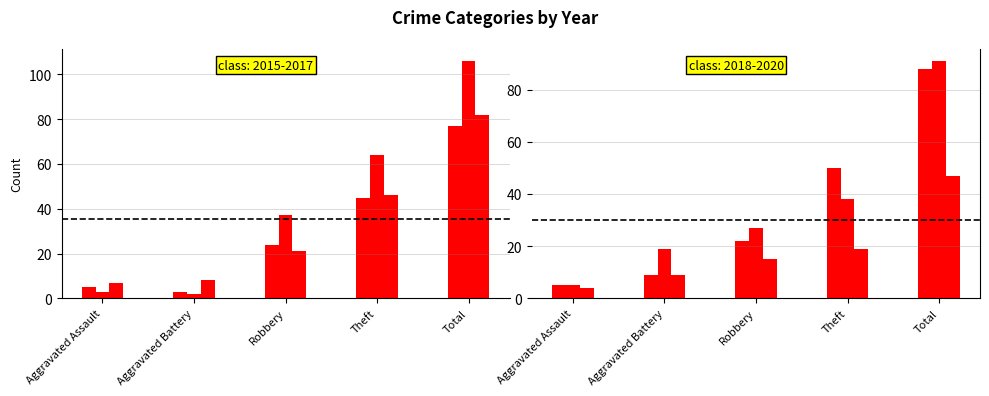

At which label does 2020 first exceed 15?

Theft